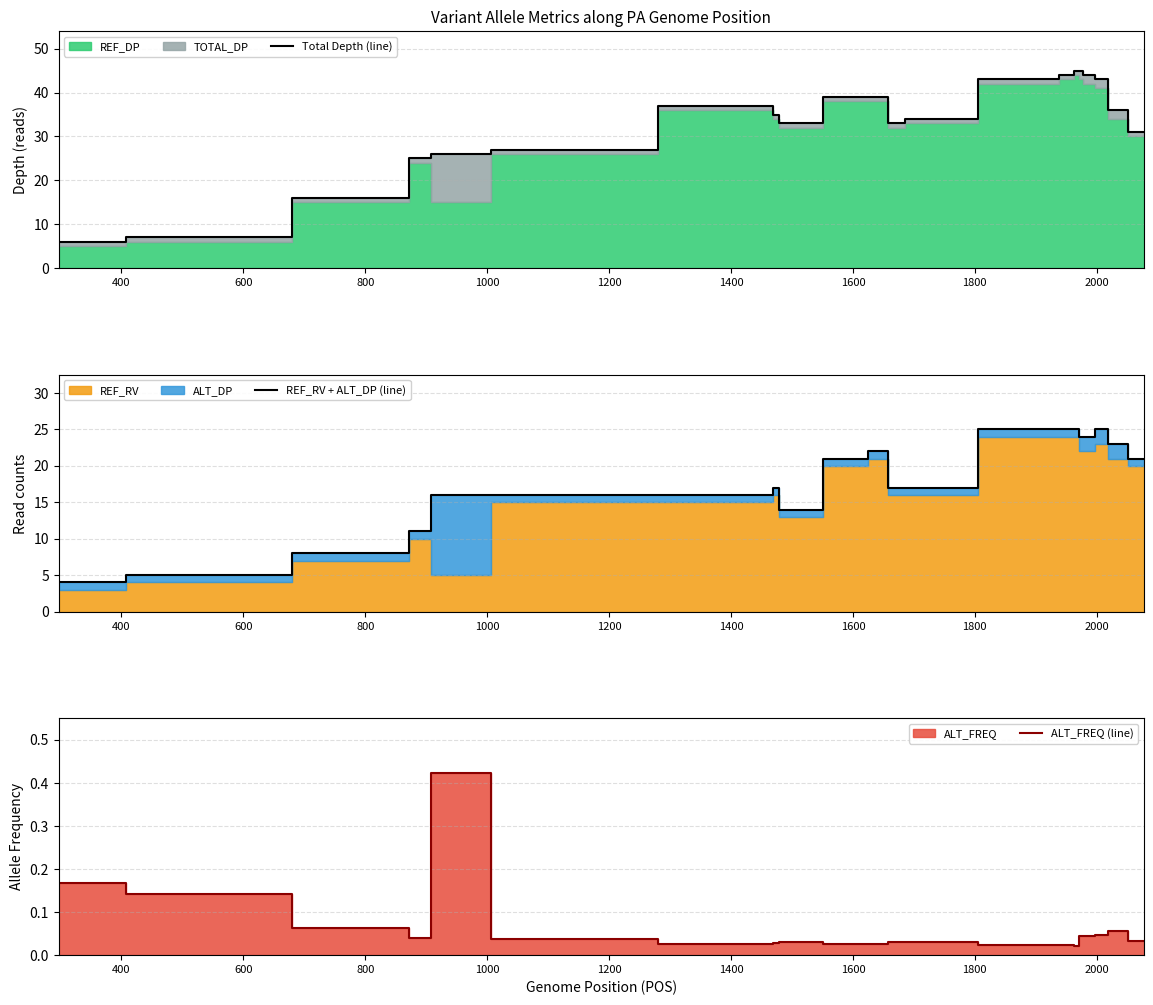

What is the minimum value for REF_RV + ALT_DP (line)?

4